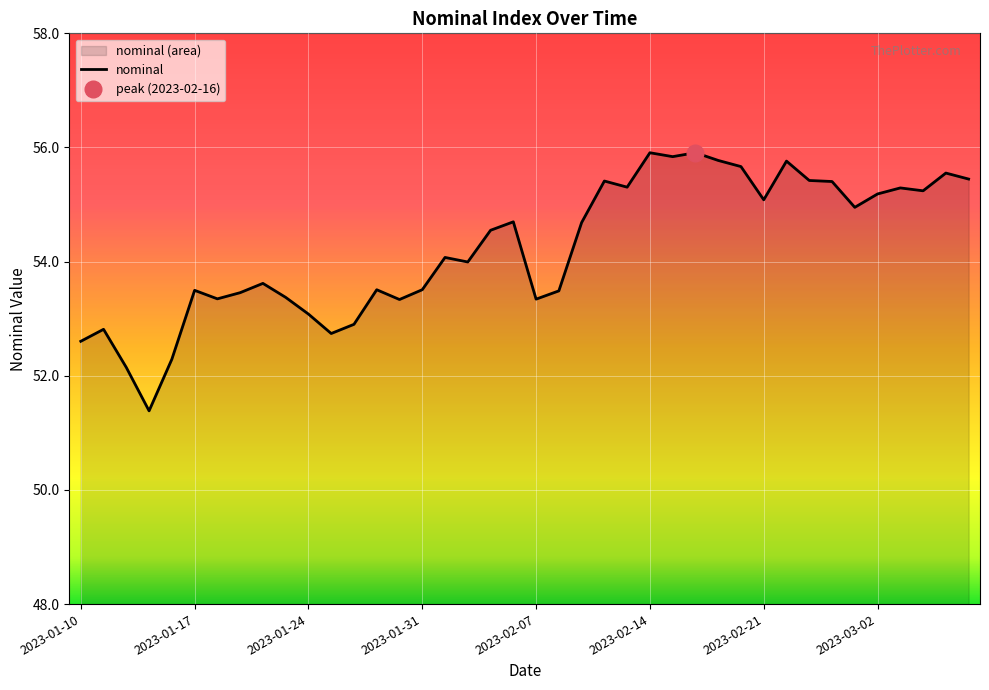

What is the approximate value at 2023-01-10?

52.6